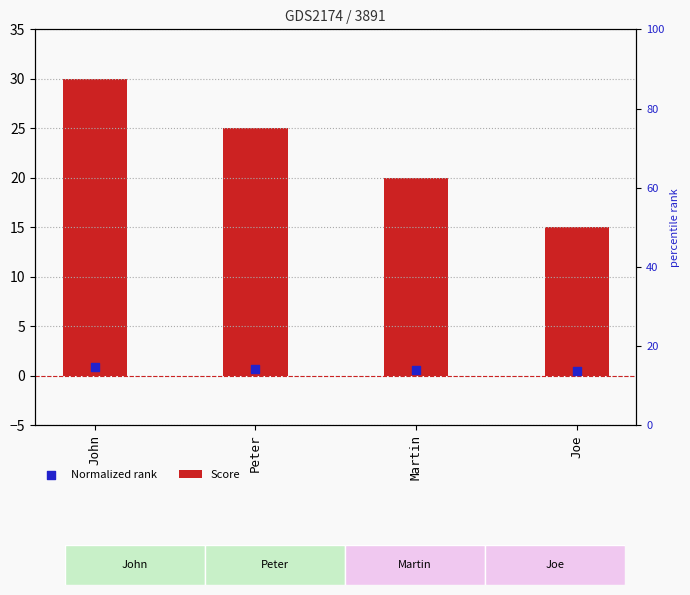

Is the value of Score at Peter greater than the value of Normalized rank at John?

Yes